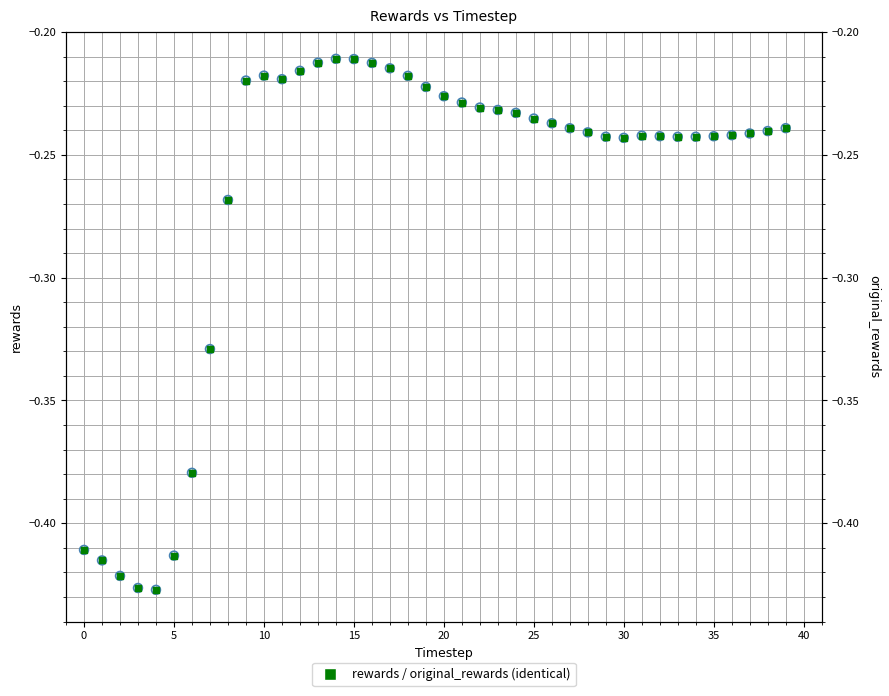

What are all the series names shown in the legend?

rewards, original_rewards